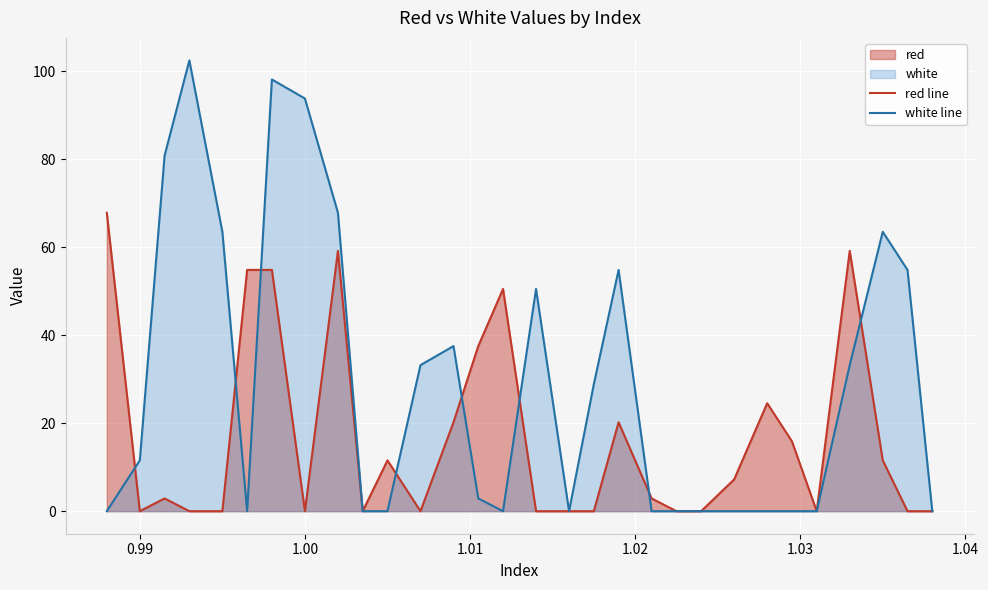

After their last crossing, which series has the higher values: red line or white line?

white line